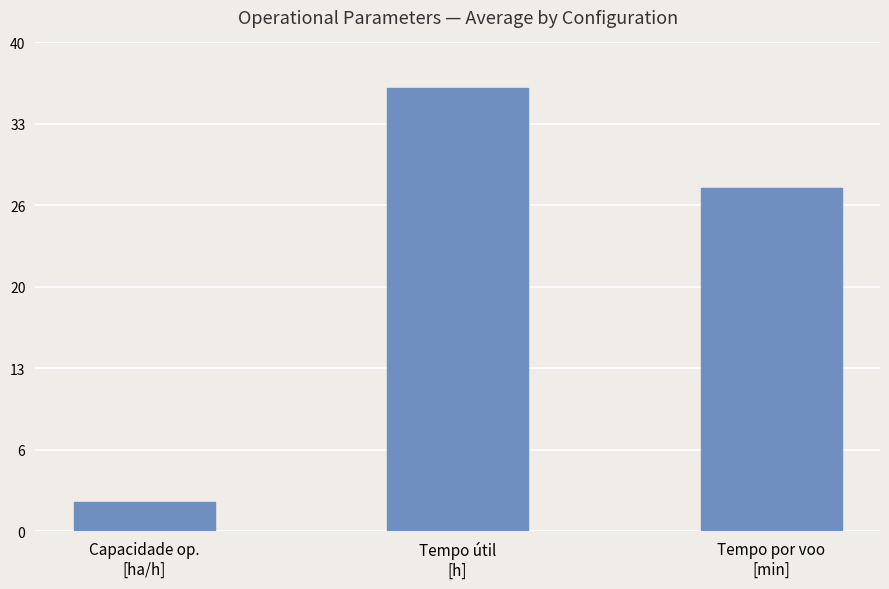

Does the chart contain any negative values?

No